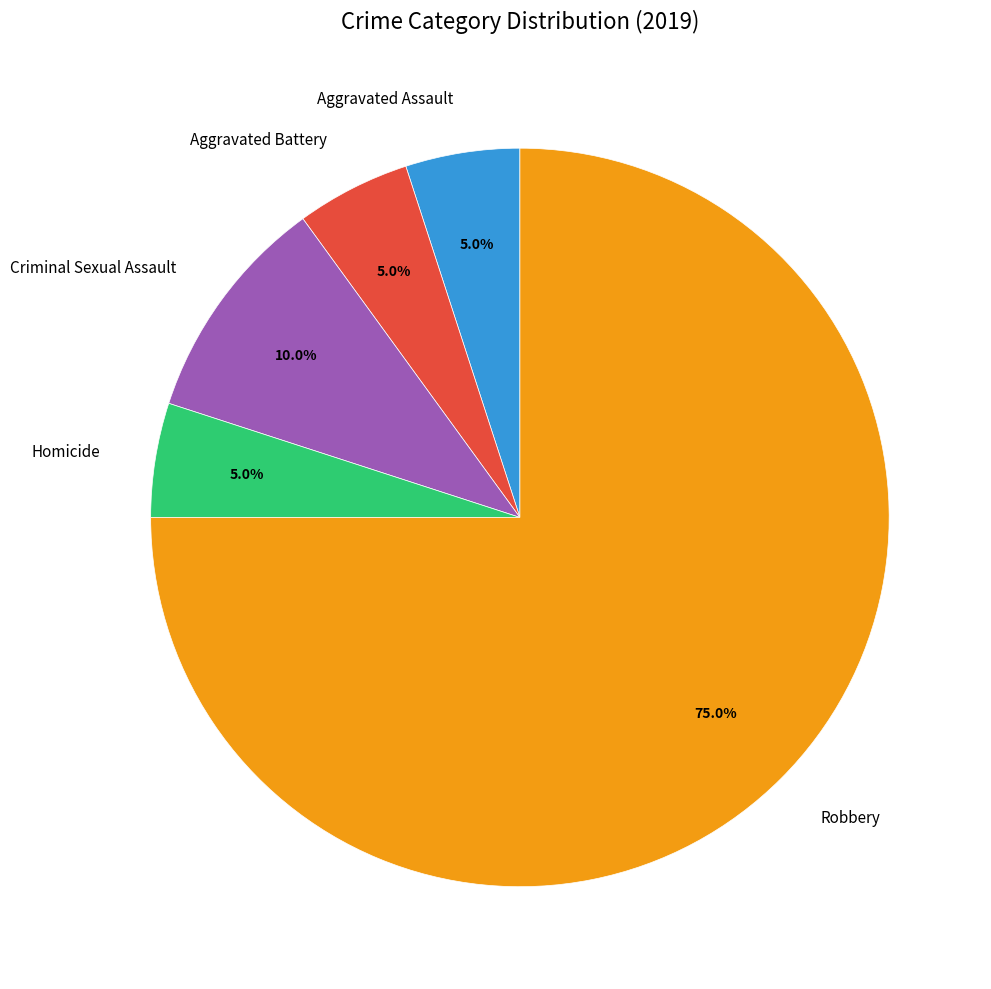

What percentage is the Robbery slice, to the nearest percent?

75%